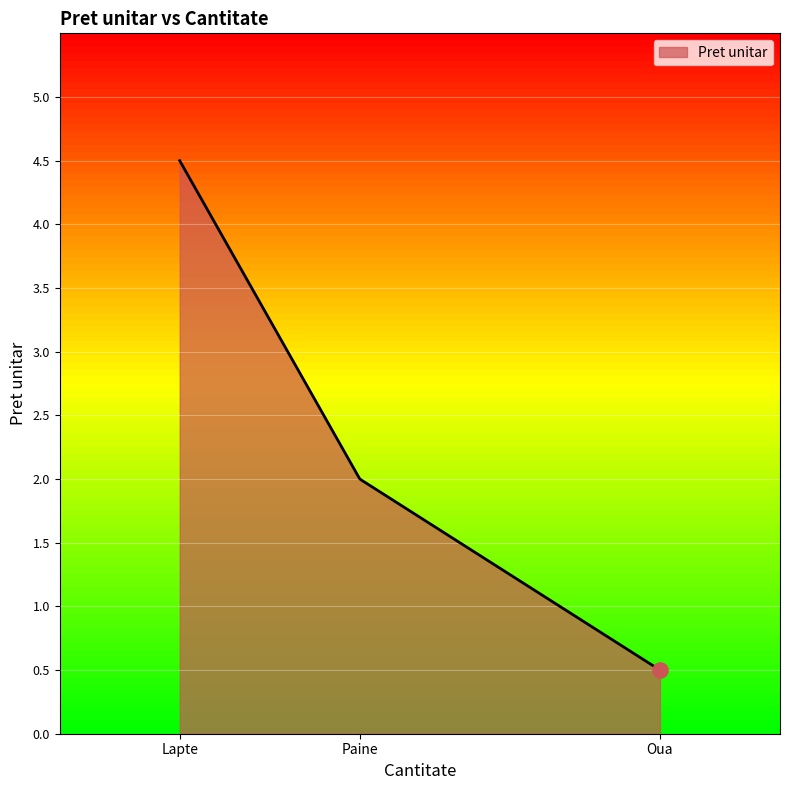

What is the minimum value shown in the chart?

0.5